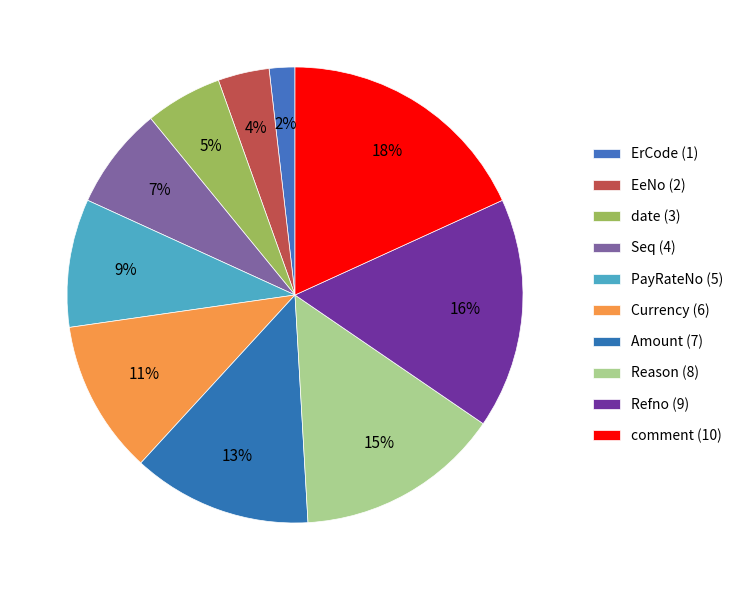

How many segments does this pie chart have?

10